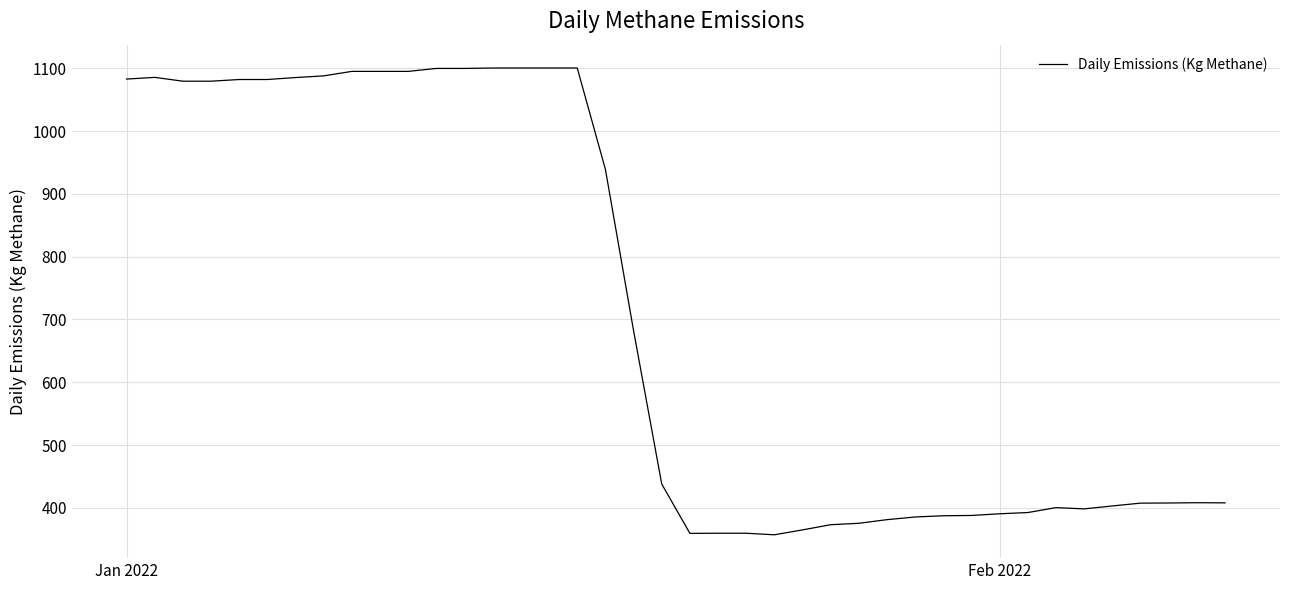

How many distinct data groups are displayed?

1